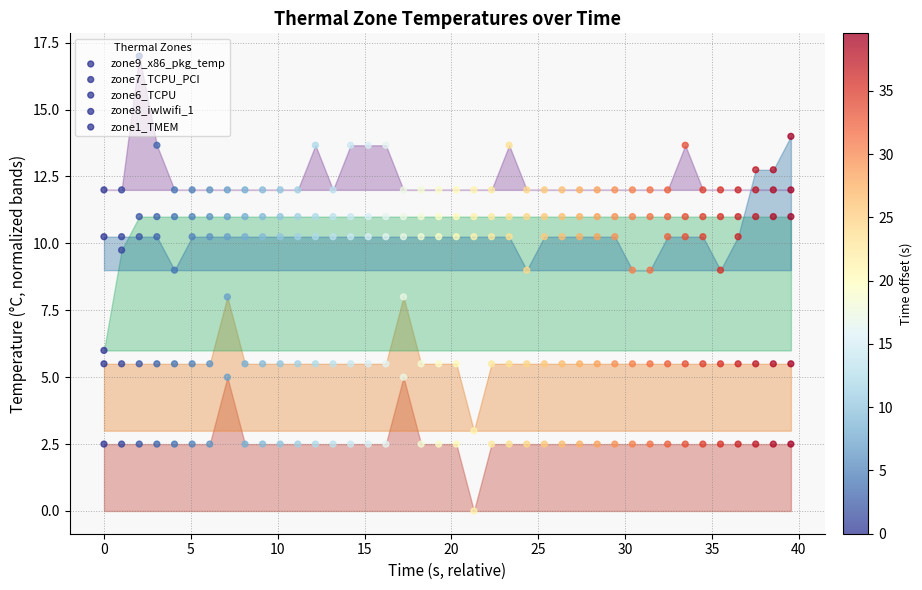

At how many categories does at least one series exceed 8?

40